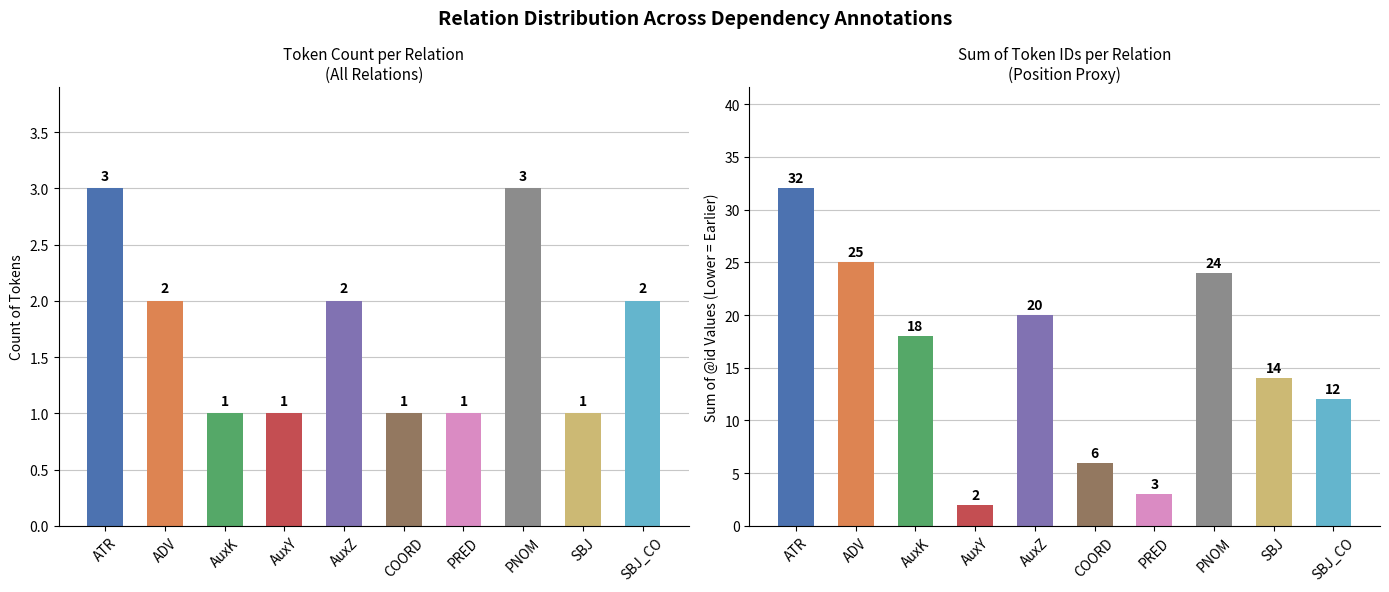

What is the difference between the count values at AuxZ and AuxY?

1